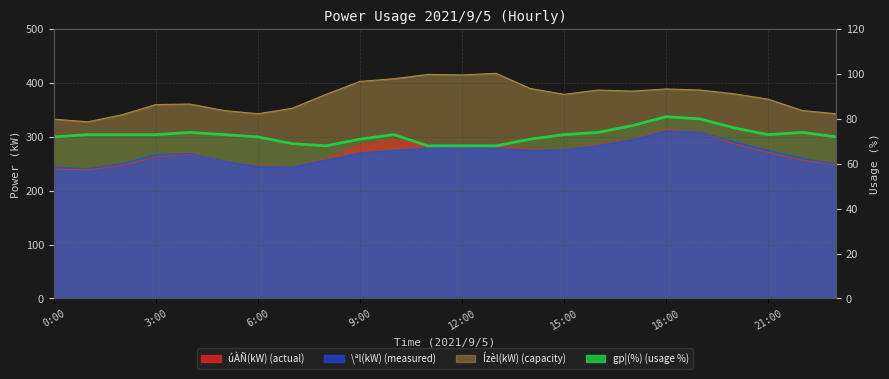

True or false: the data has more than 1 interior local peaks.

True